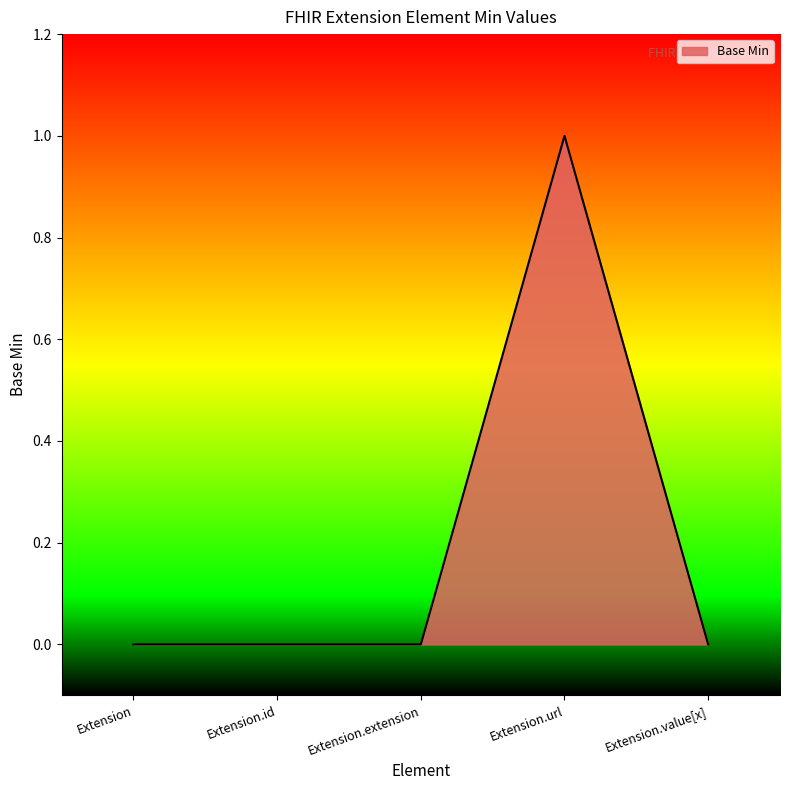

The chart shows a value of 0 at Extension. True or false?

True